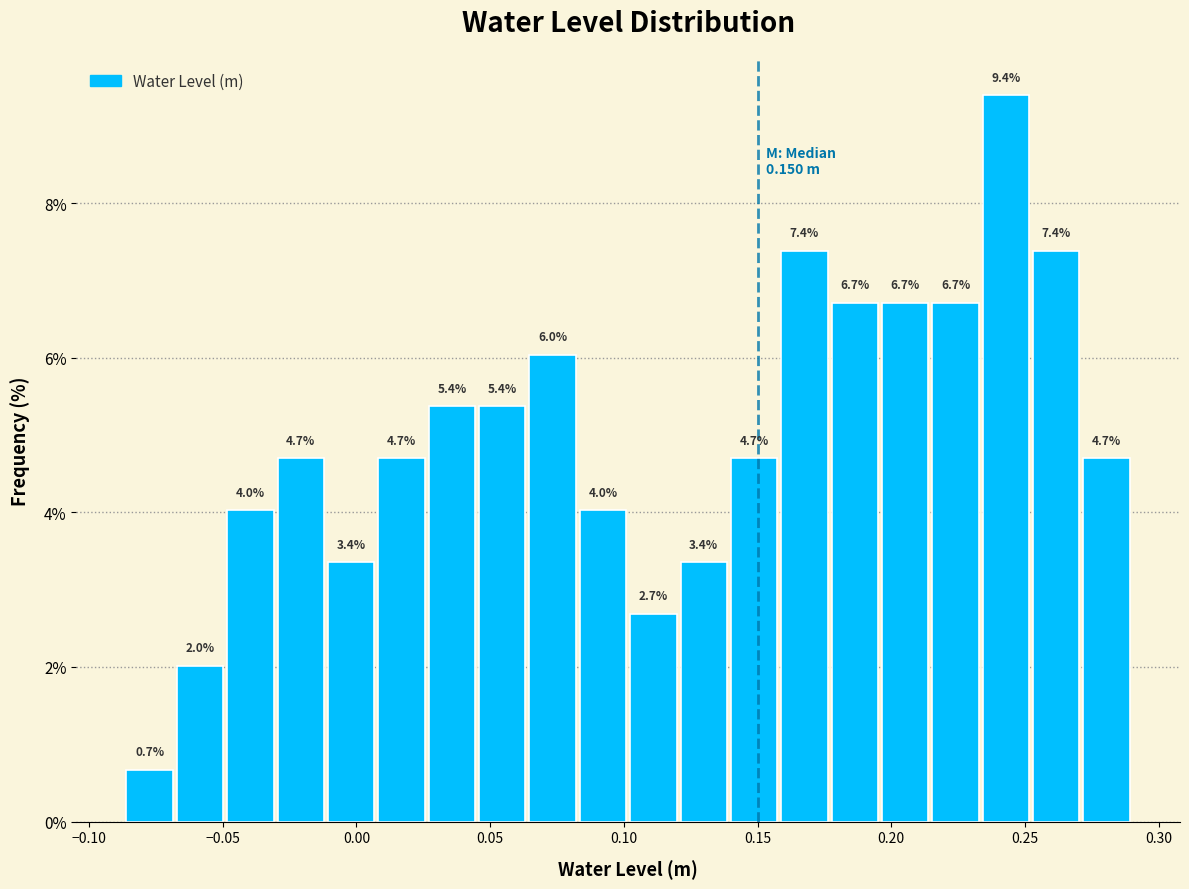

Around what value on the x-axis is the tallest bar? Give the approximate position of its centre, as read against the axis.

0.245